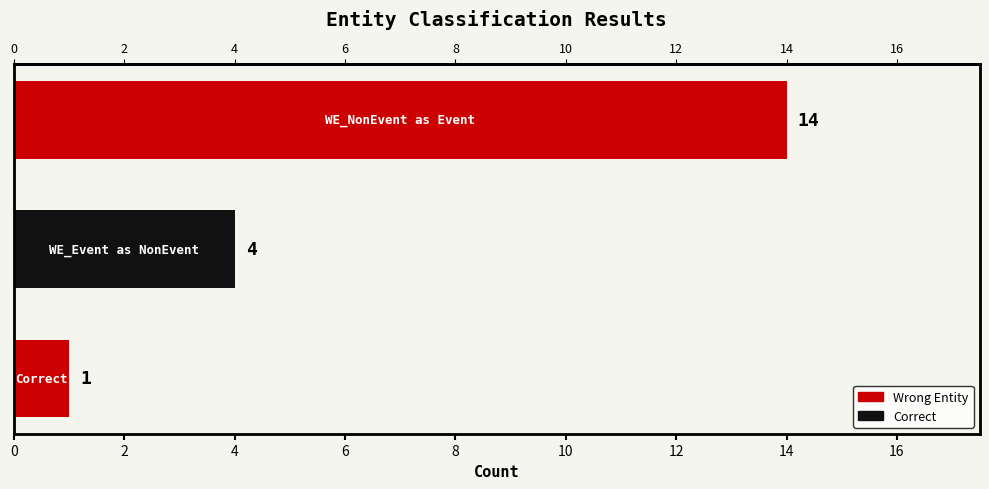

The chart shows a value of 1 at 4. True or false?

False